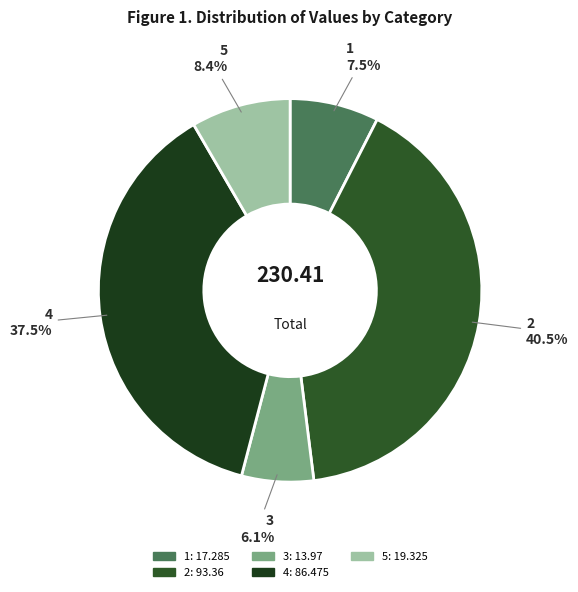

What percentage do 1 and 5 together represent?

15.9%